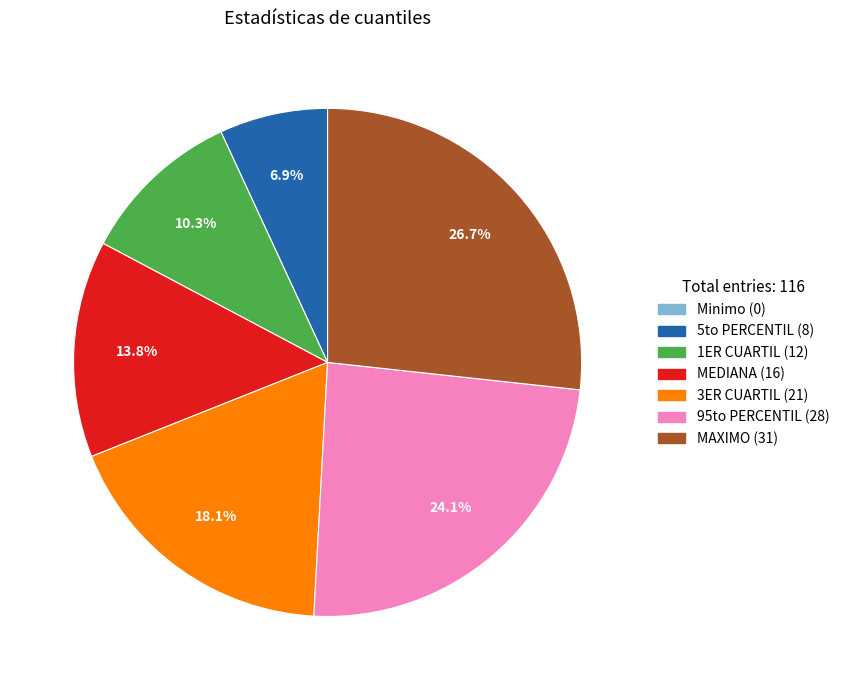

What is the total percentage of 1ER CUARTIL and MEDIANA?

24.1%